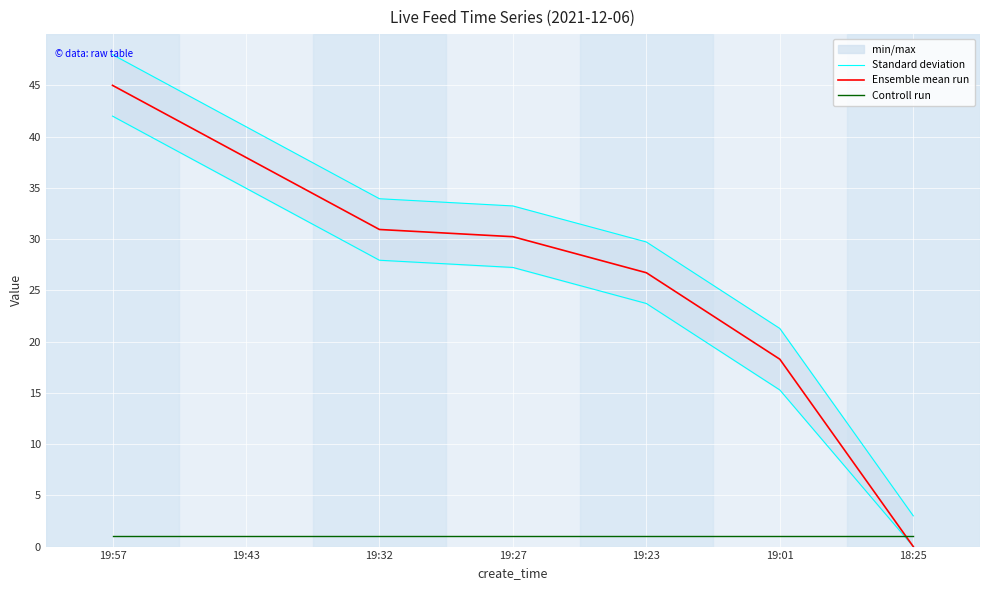

The Ensemble mean run series shows 11.9 at 19:43. True or false?

False